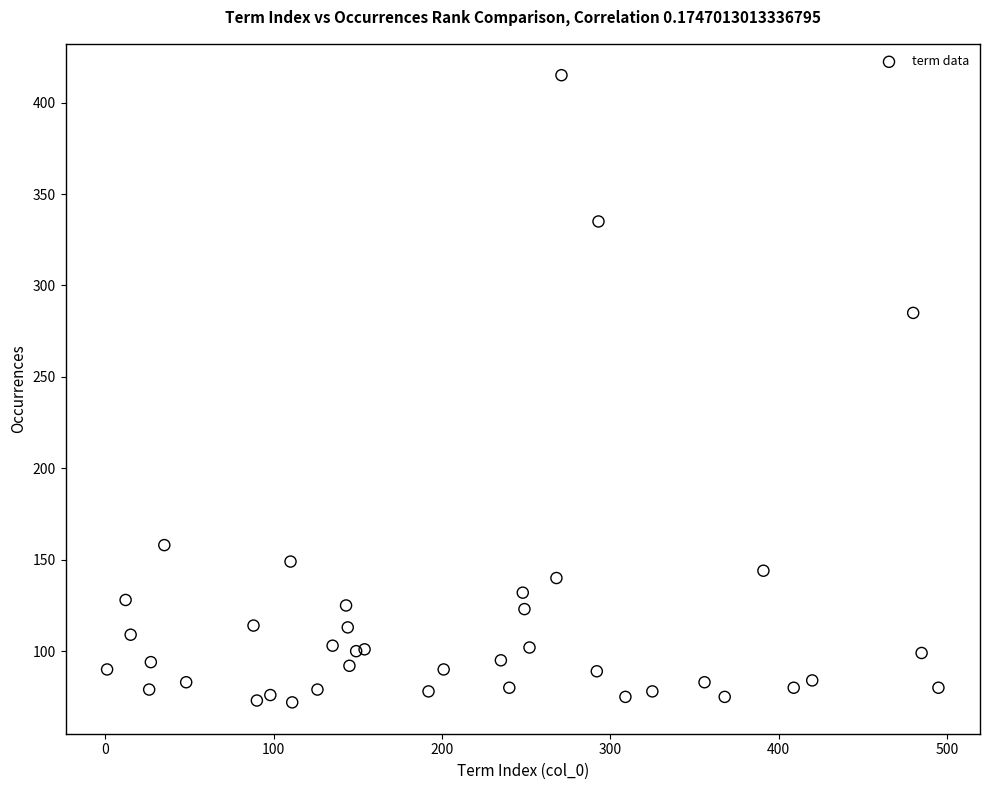

What Y value in the scatter plot is closest to 243?

285